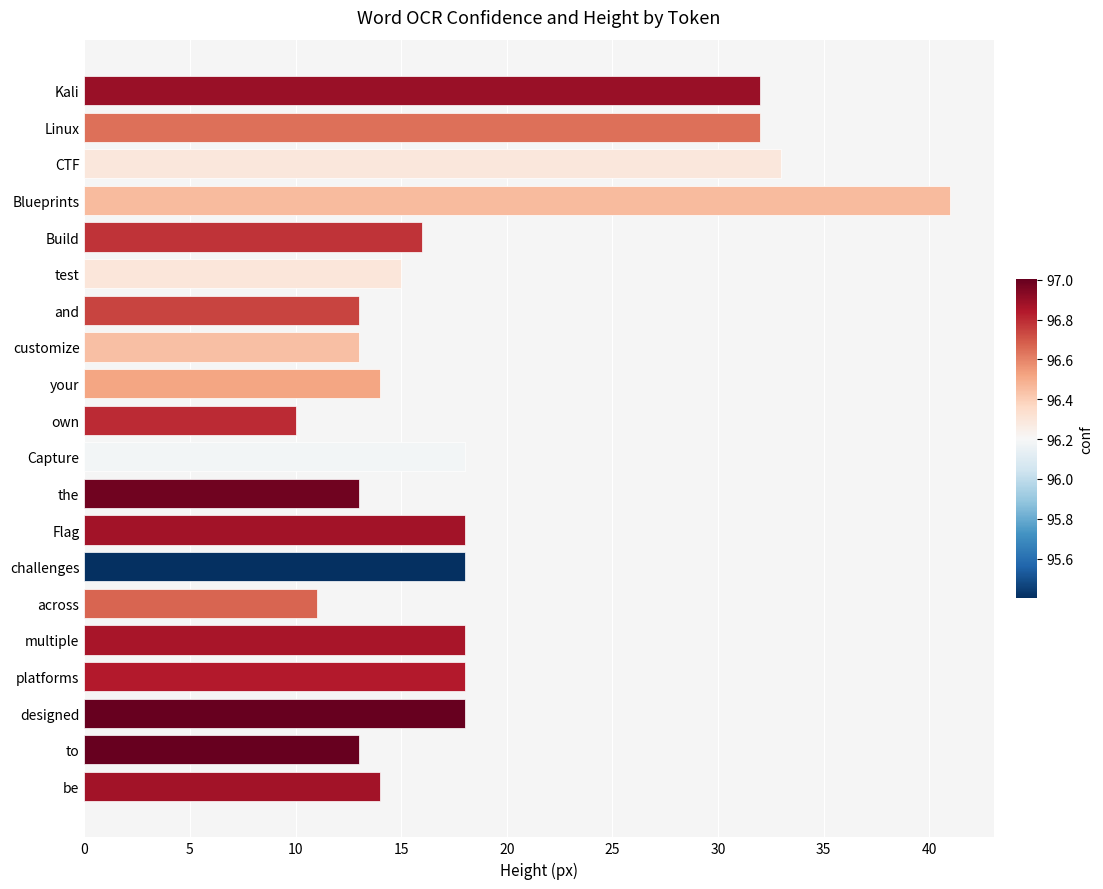

Are the bars grouped side by side (vs. stacked)?

No